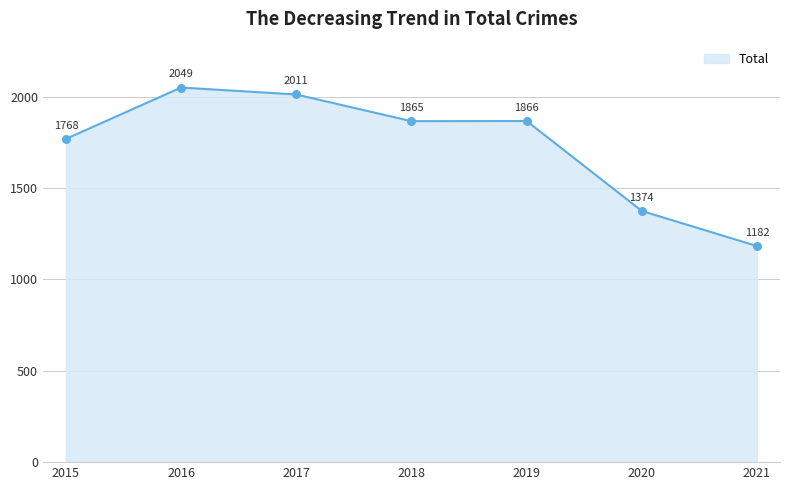

Which has a higher value, 2021 or 2020?

2020